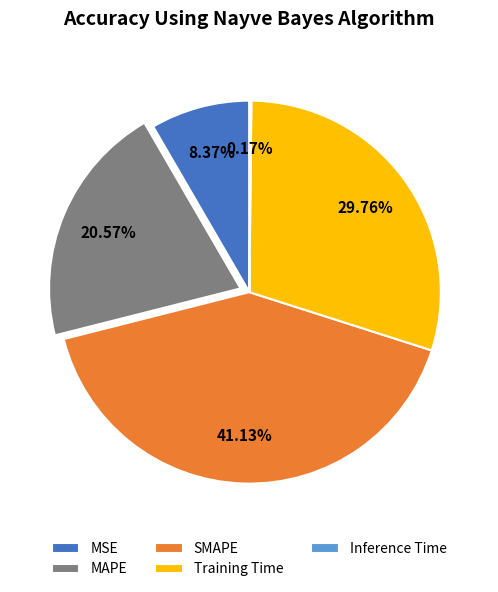

Does MSE account for over 50% of the chart?

No